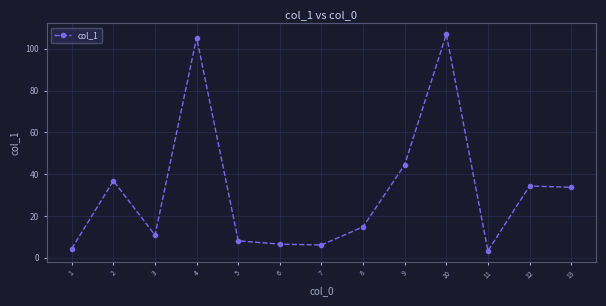

What is the difference between the values at 1 and 6?

2.1